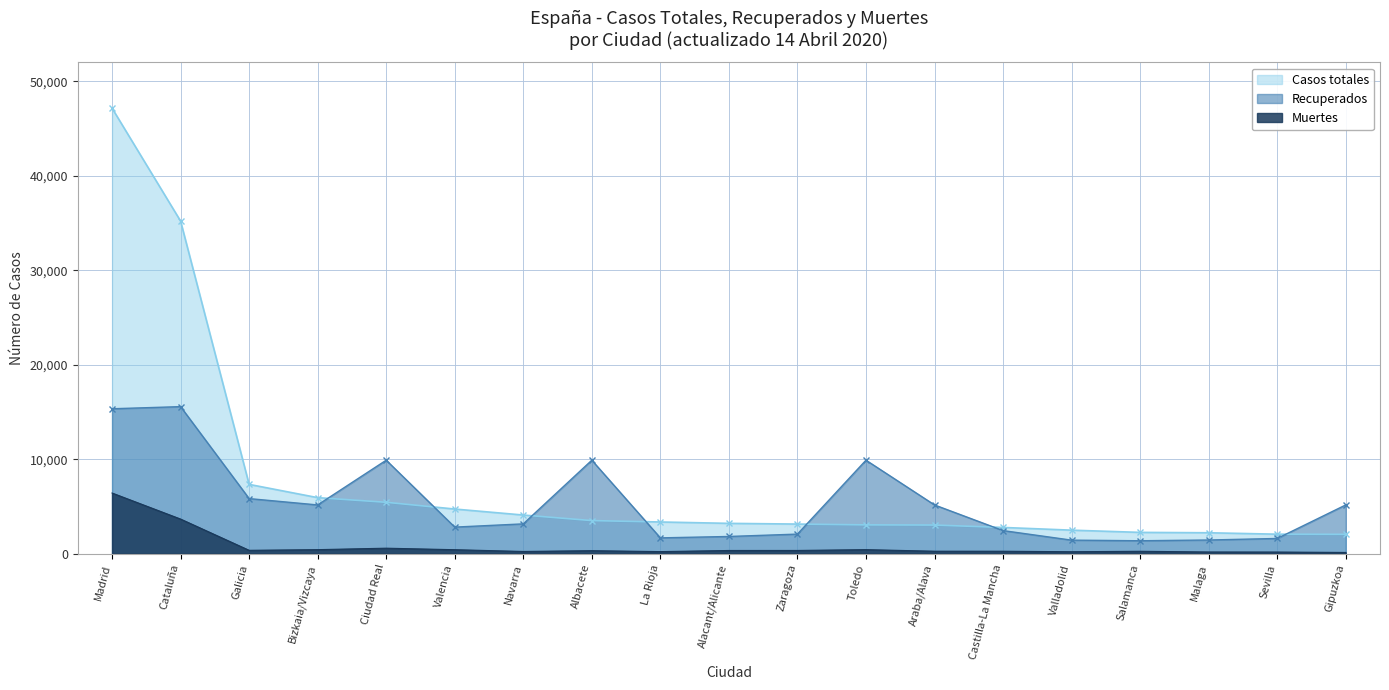

At how many categories does at least one series exceed 29568?

2